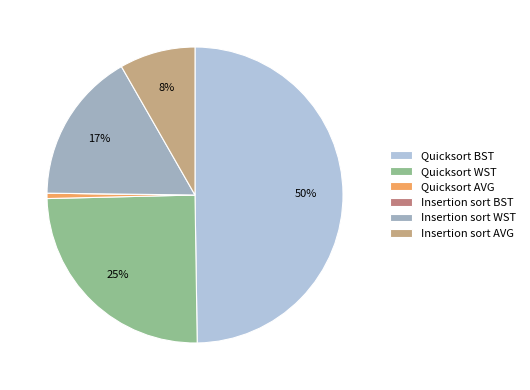

How many slices are in this pie chart?

6